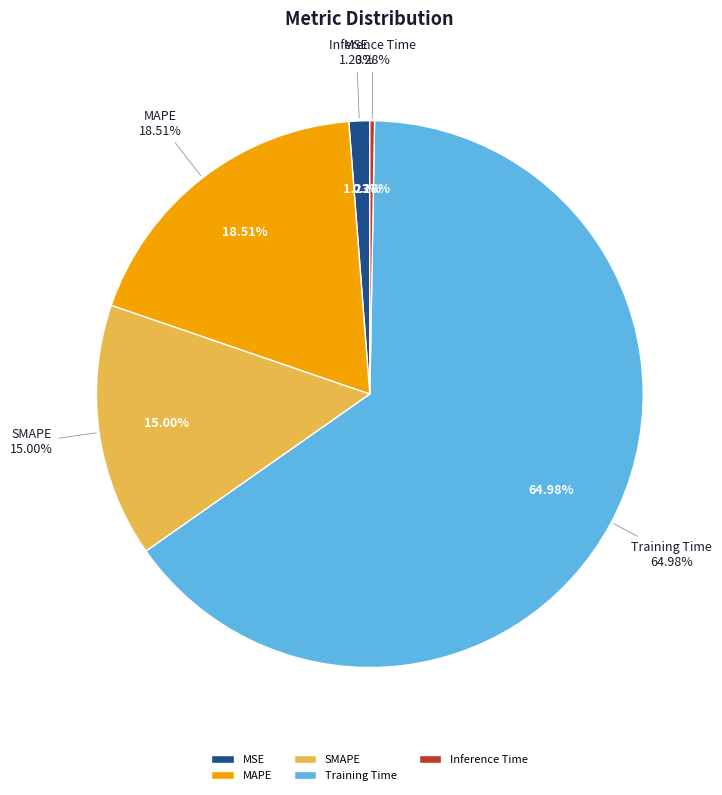

Does any single category account for the majority?

Yes